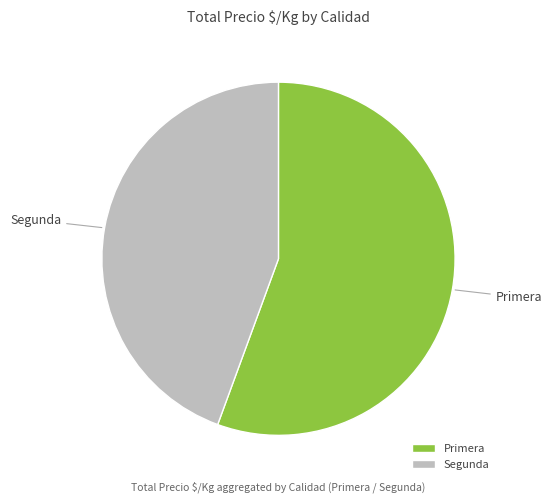

Rank the categories by value from lowest to highest.

Segunda, Primera